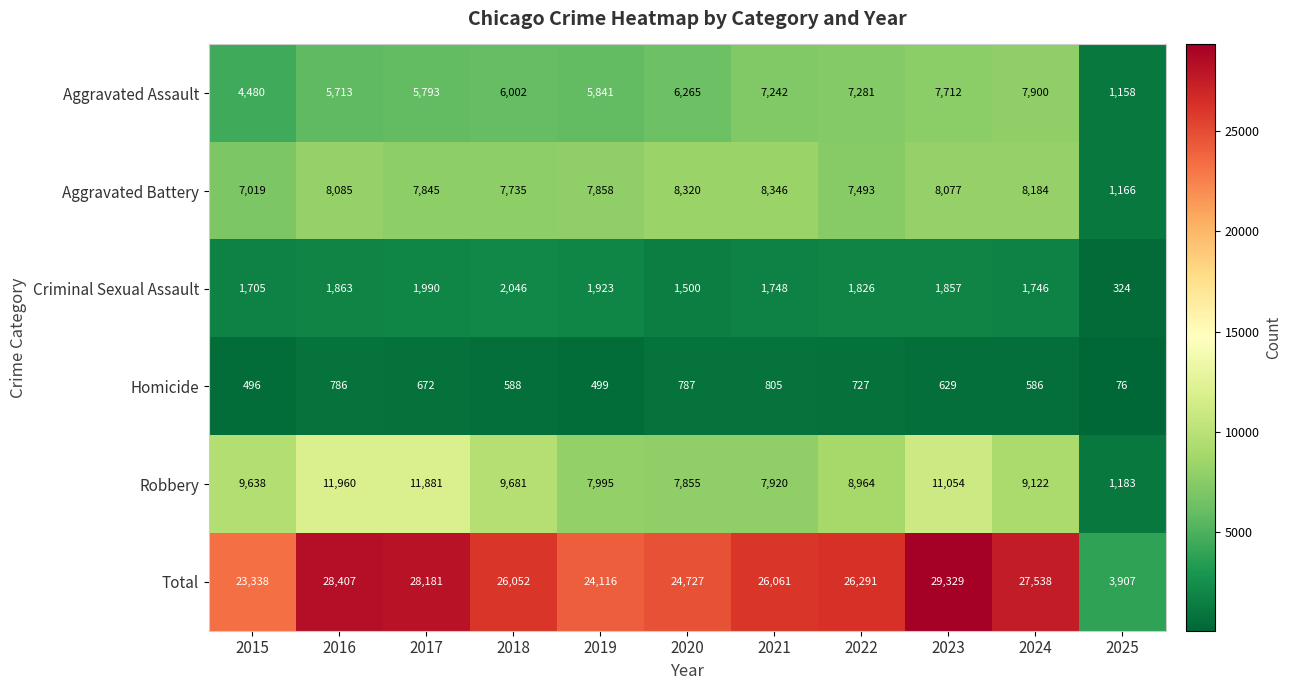

List the labels in order of Aggravated Battery value, smallest first.

2025, 2015, 2022, 2018, 2017, 2019, 2023, 2016, 2024, 2020, 2021